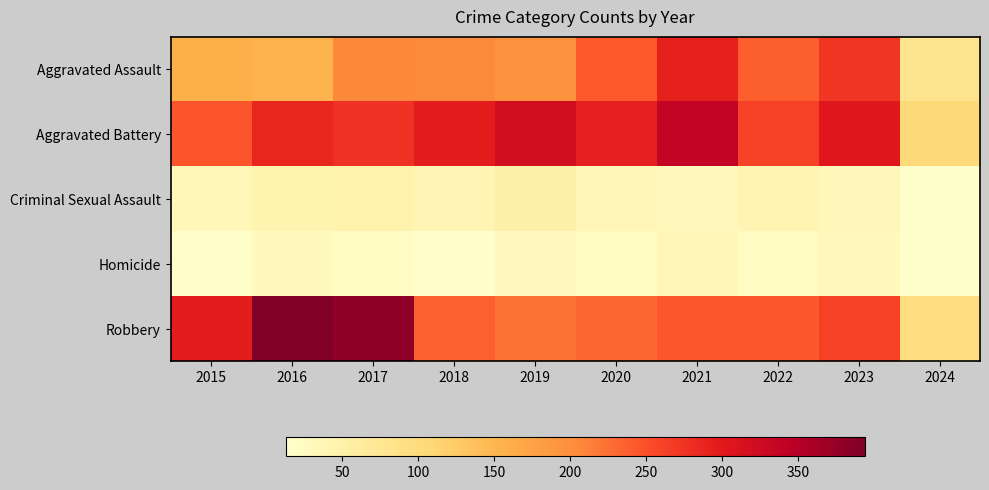

What is the total value across all series at 2015?

754